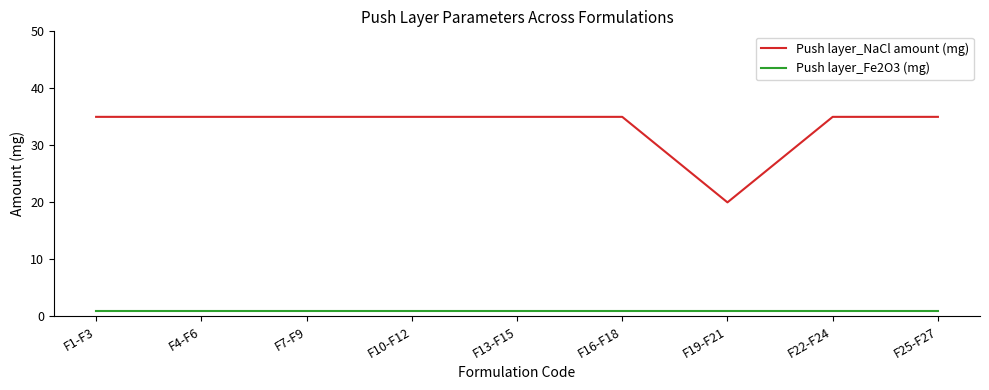

Is the value of Push layer_Fe2O3 (mg) at F4-F6 greater than the value of Push layer_NaCl amount (mg) at F16-F18?

No